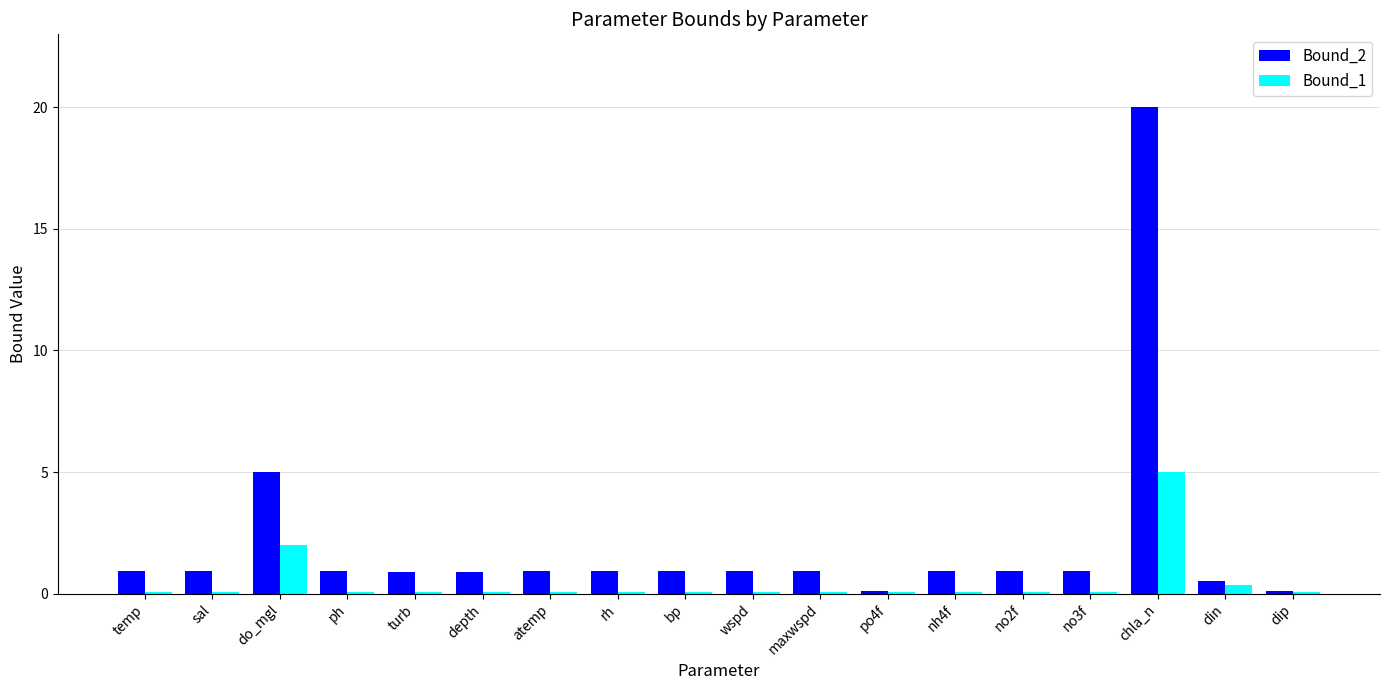

The value of Bound_2 at wspd is 0.9. True or false?

True